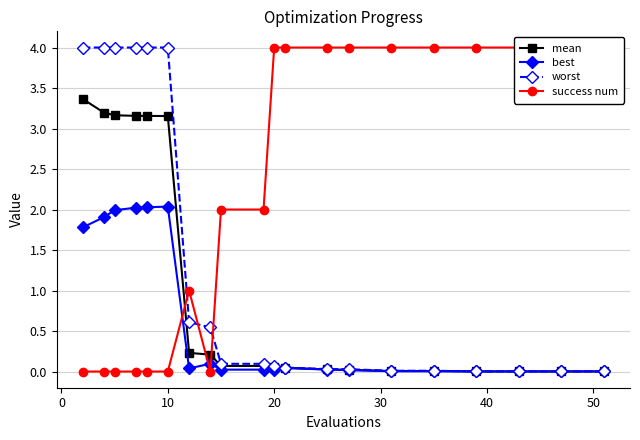

What is the maximum value for worst?

4.0